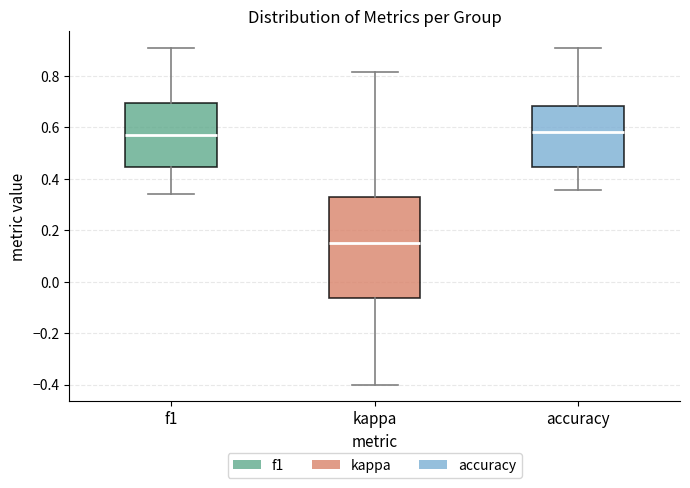

Where does the lower whisker of the box for f1 end on the y-axis? The values are not printed on the chart, so give them approximately, as read against the axis.

0.34